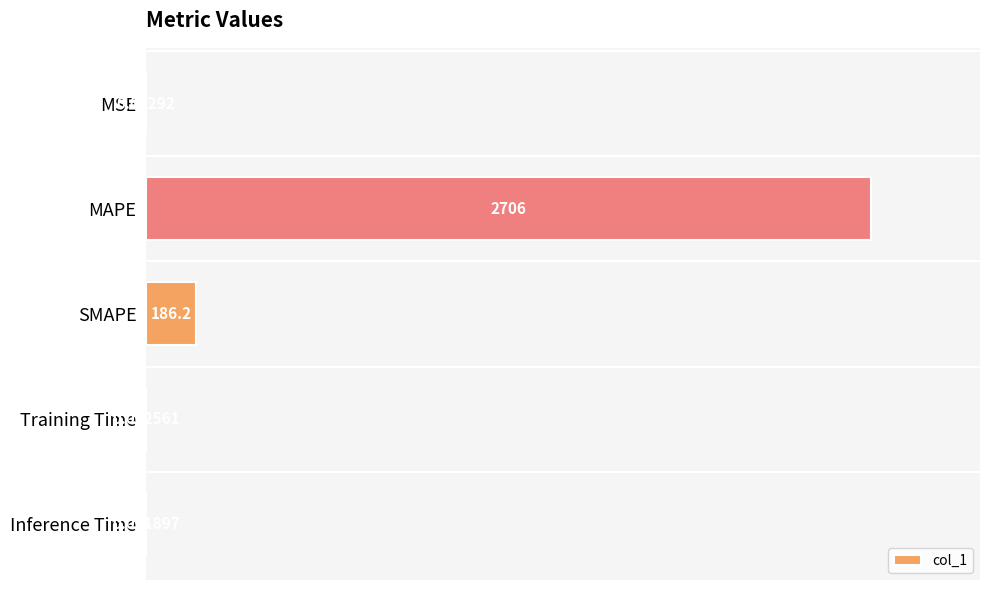

At which category does the chart reach its peak across all series?

MAPE